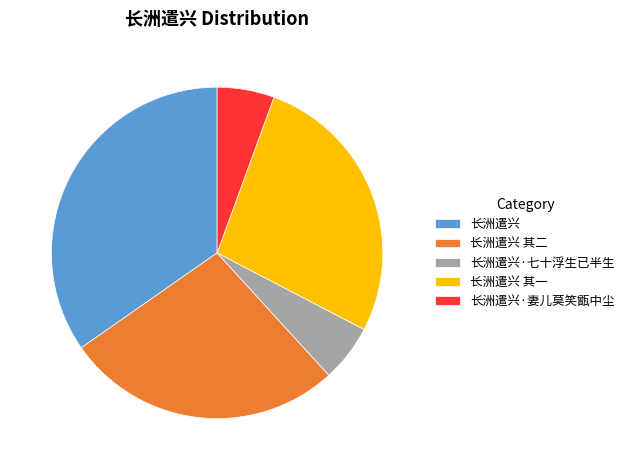

Is it true that 长洲遣兴 其一 is 27% of the pie?

True